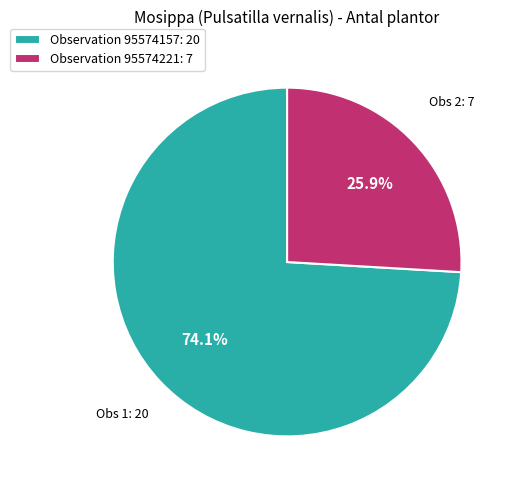

Approximately how many times larger is the value at Observation 95574157: 20 compared to Observation 95574221: 7?

2.9